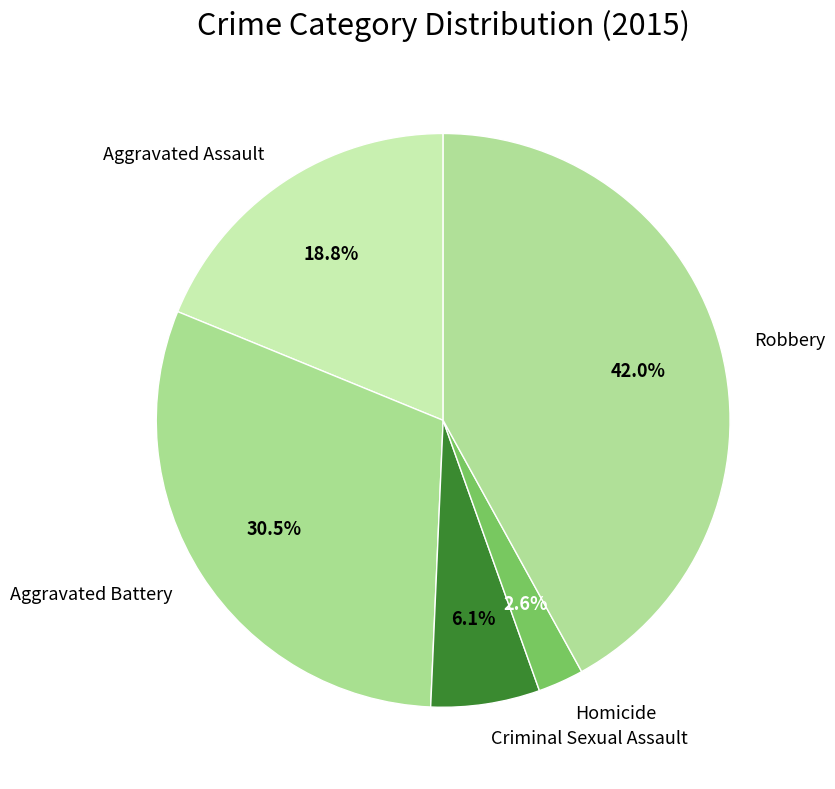

Is Robbery the majority of the pie?

No